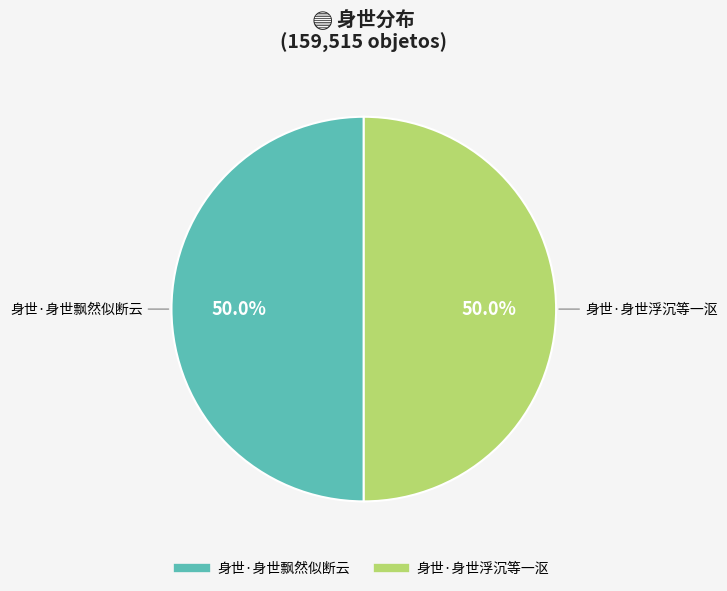

What is the ratio of the value at 身世·身世飘然似断云 to the value at 身世·身世浮沉等一沤?

1.0